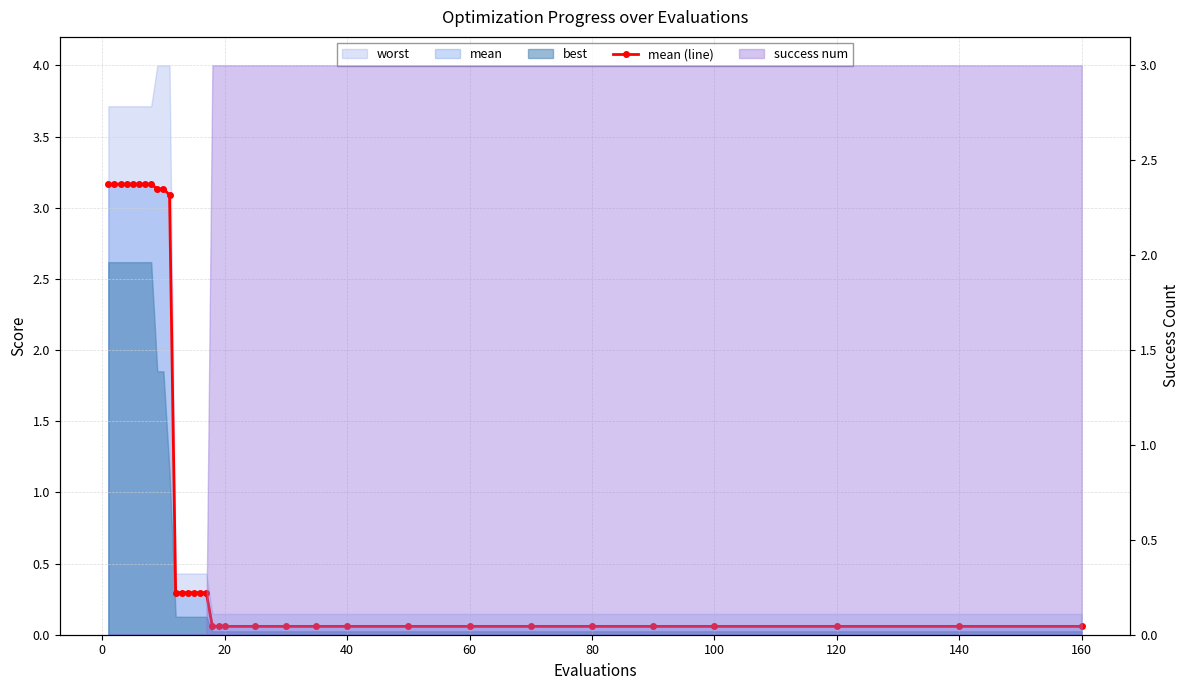

True or false: the data shows 0.5 at 15.

False